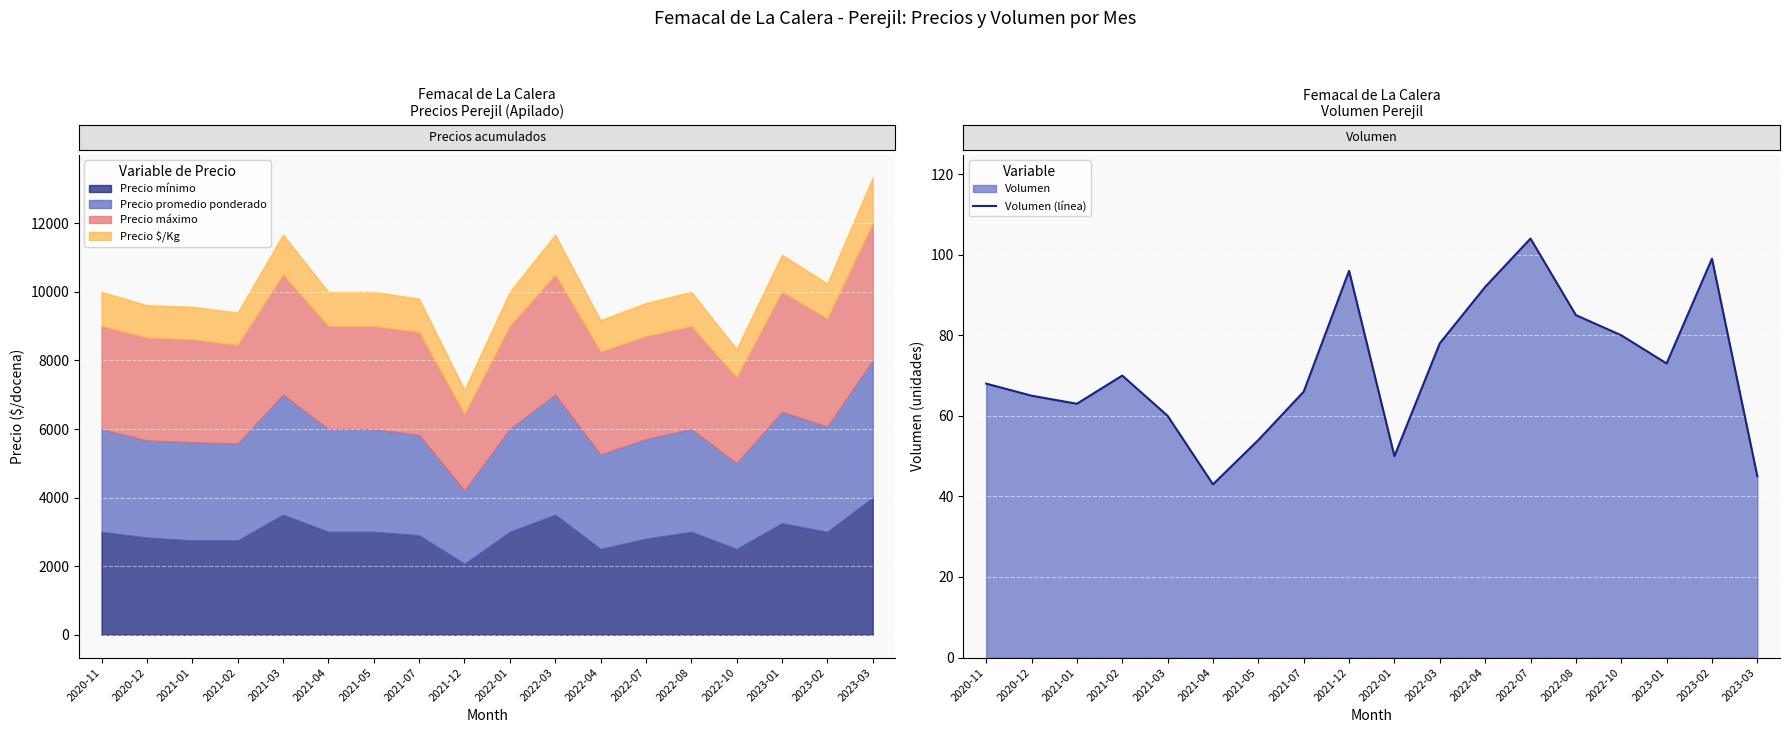

What is the sum of the values at 2021-01 and 2022-10?

143